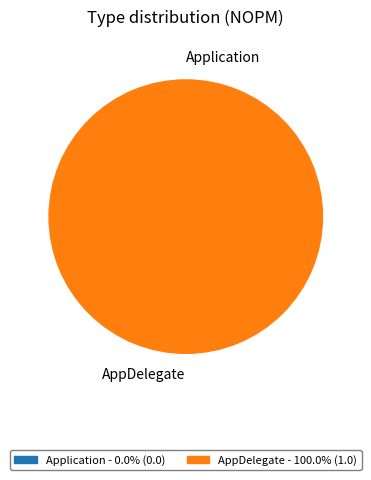

How many segments does this pie chart have?

2